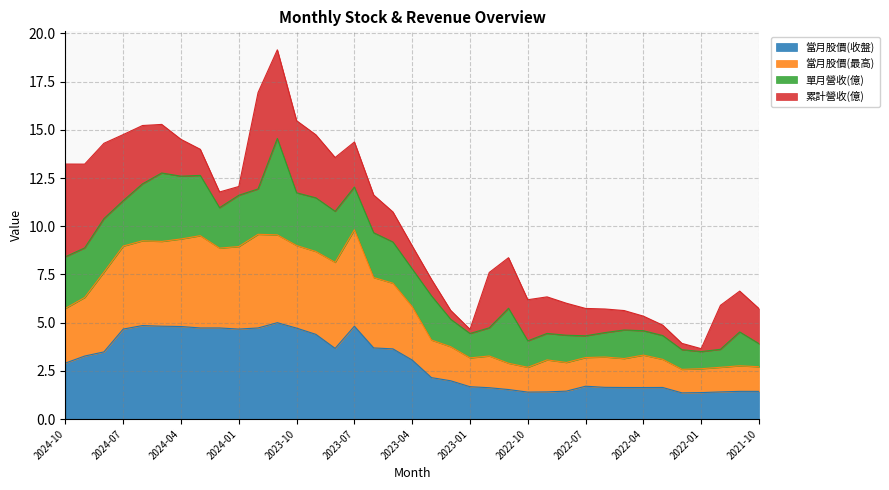

What is the average value of the 當月股價(最高) series?

5.8